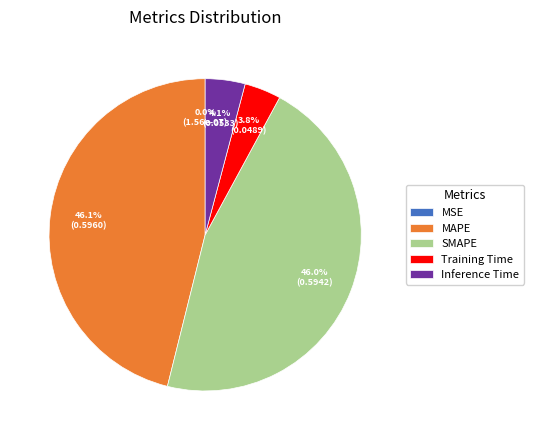

Is there any slice that represents more than half of the pie?

No